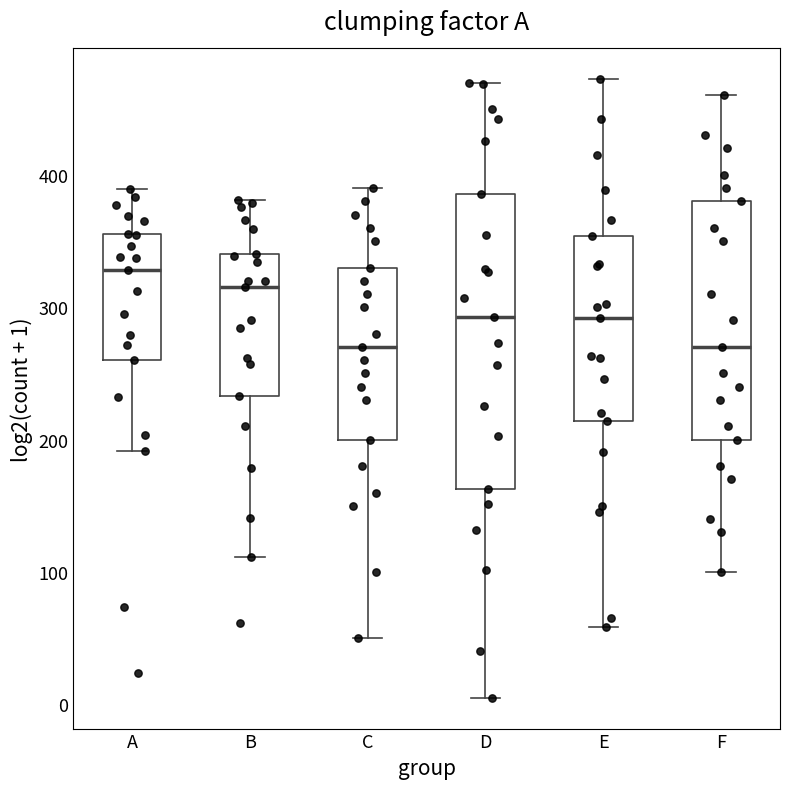

Reading left to right, read every box against the y-axis: the position of its median line, the range the box covers, and the ends of its whiskers. The values are not printed on the chart, so give them approximately, as read against the axis.

A: median 330, box 260 to 360, whiskers 190 to 390
B: median 320, box 230 to 340, whiskers 110 to 380
C: median 270, box 200 to 330, whiskers 50 to 390
D: median 290, box 160 to 390, whiskers 10 to 470
E: median 290, box 210 to 350, whiskers 60 to 470
F: median 270, box 200 to 380, whiskers 100 to 460